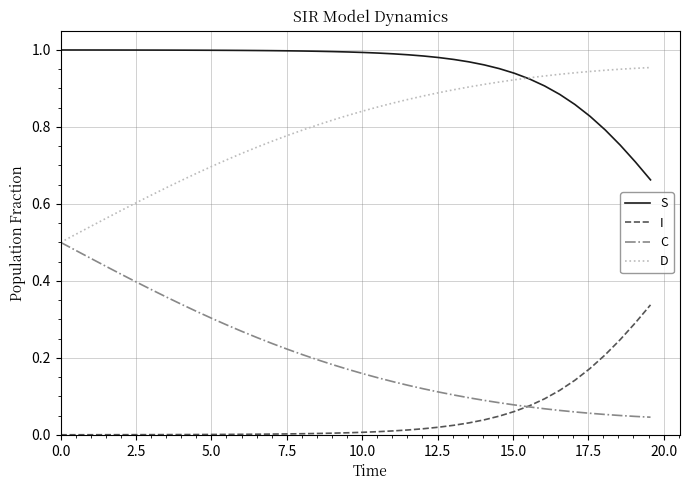

Which series has the largest total across all categories?

S